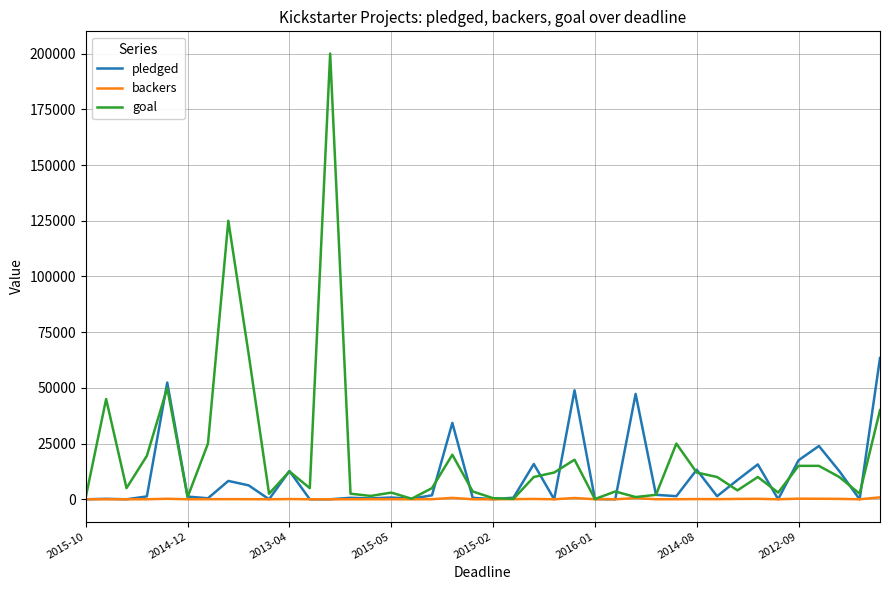

Which series has the largest range (max minus min)?

goal